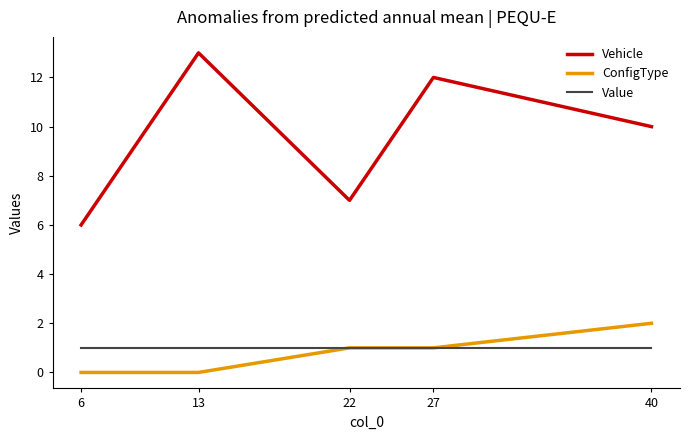

Does the chart have visible grid lines?

No